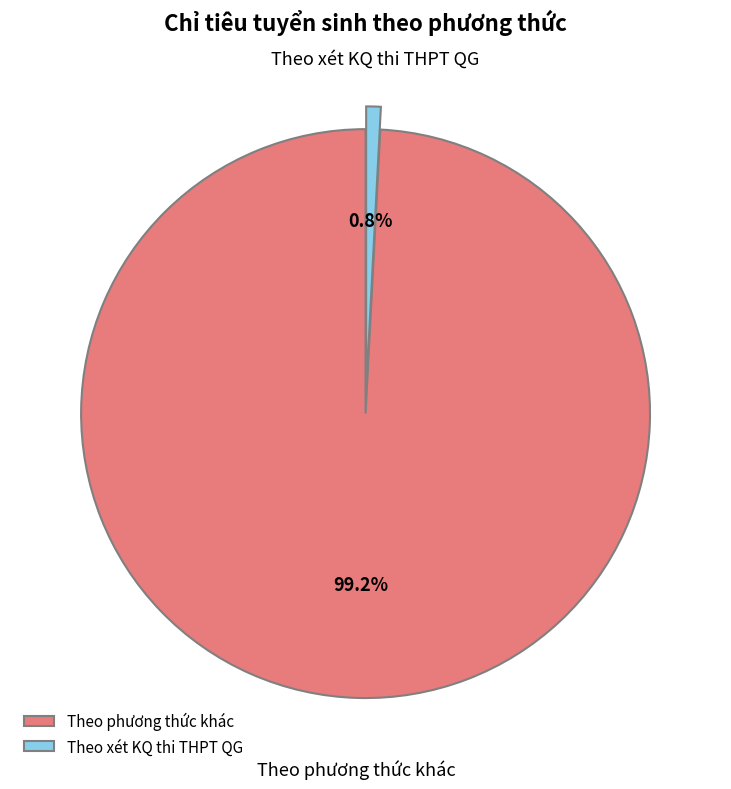

Which has a higher value, Theo phương thức khác or Theo xét KQ thi THPT QG?

Theo phương thức khác